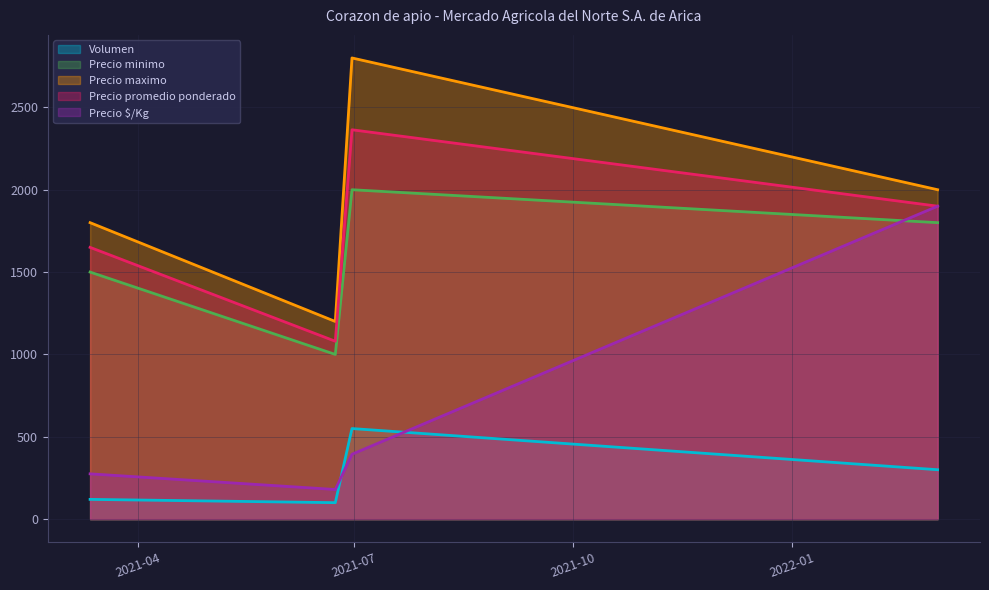

What is the total value across all series at 2021-06-30?

8108